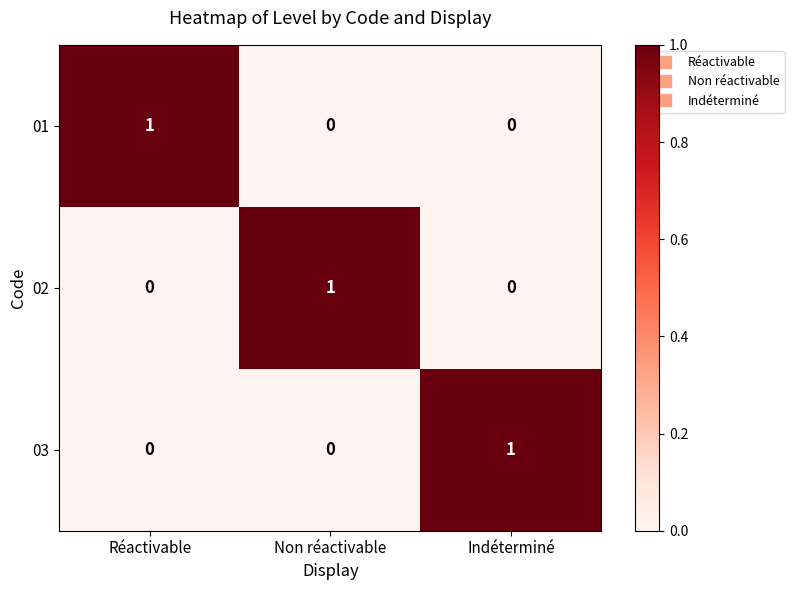

Which category has the highest value in the 01 series?

Réactivable